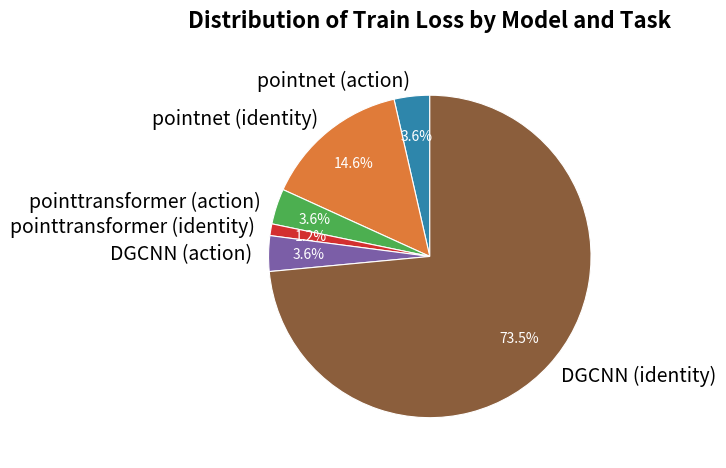

True or false: pointtransformer (action) accounts for 14% of the total.

False